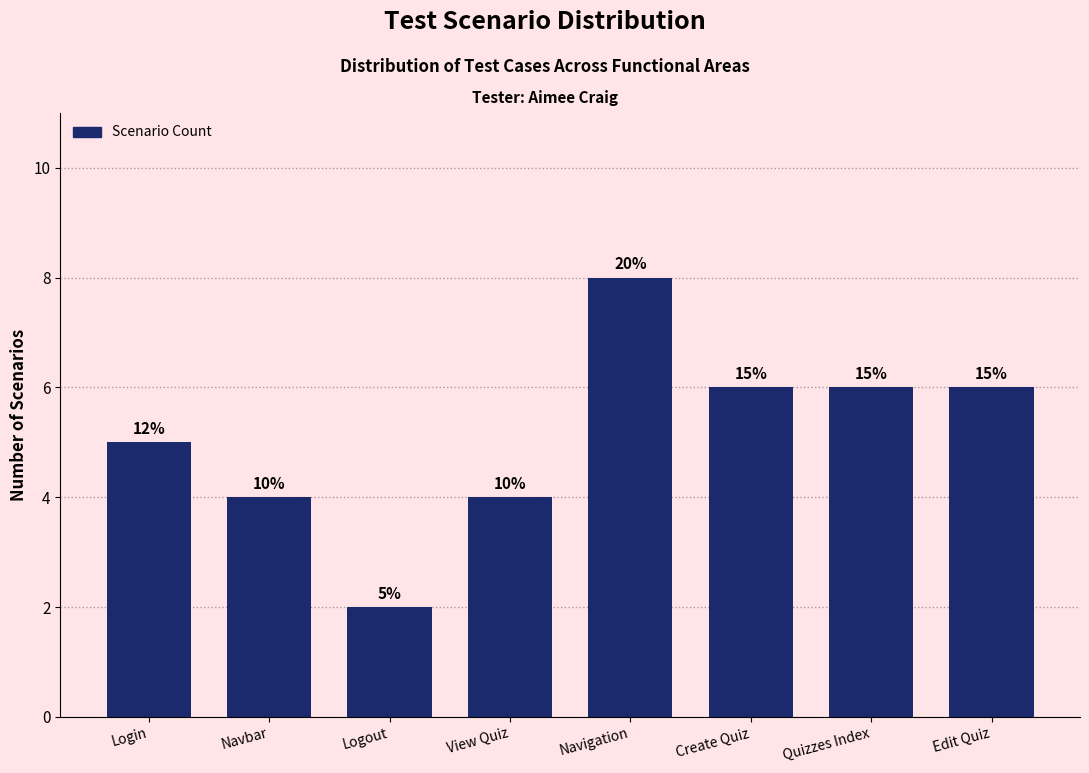

Does the chart contain any negative values?

No